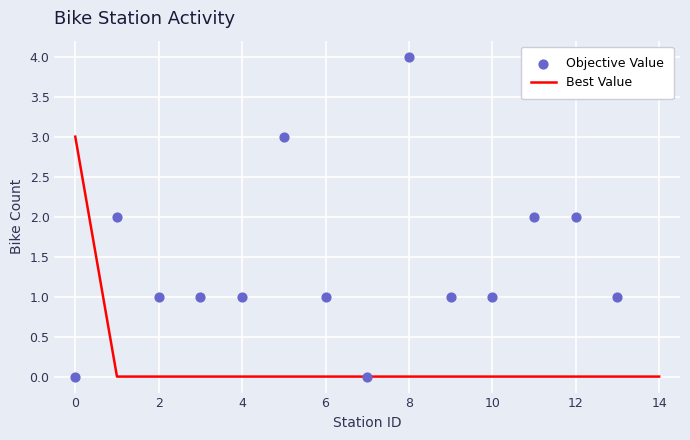

Is it true that Best Value equals 0 at 12?

True